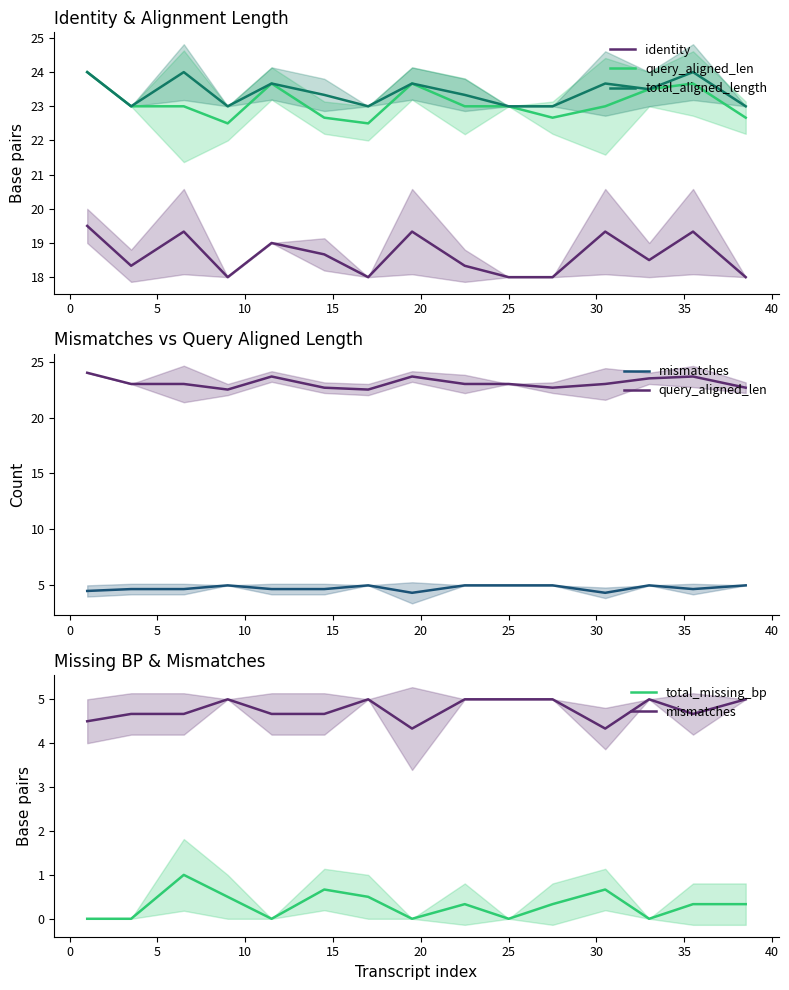

What is the value of the query_aligned_len point at the 1st from the left?

24.0